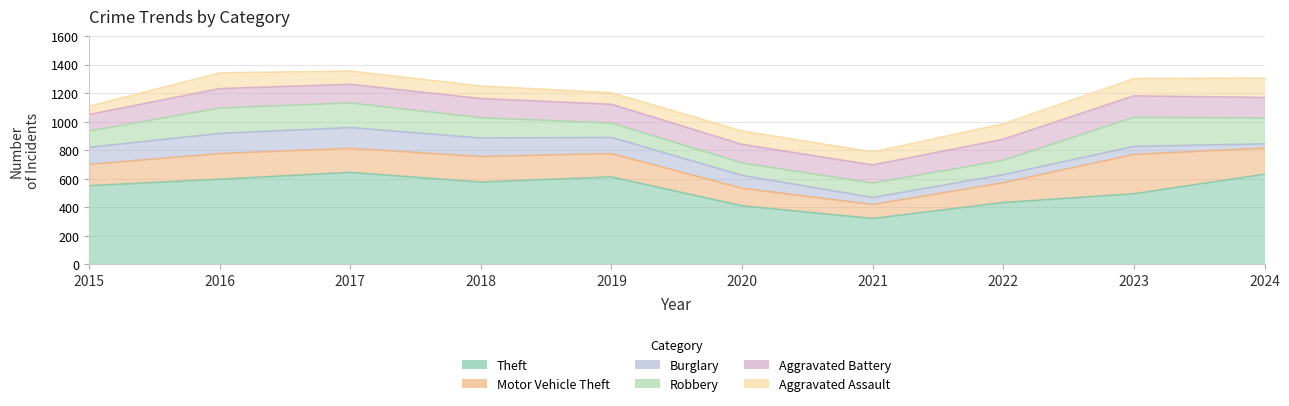

At which category is the sum across all series the highest?

2017